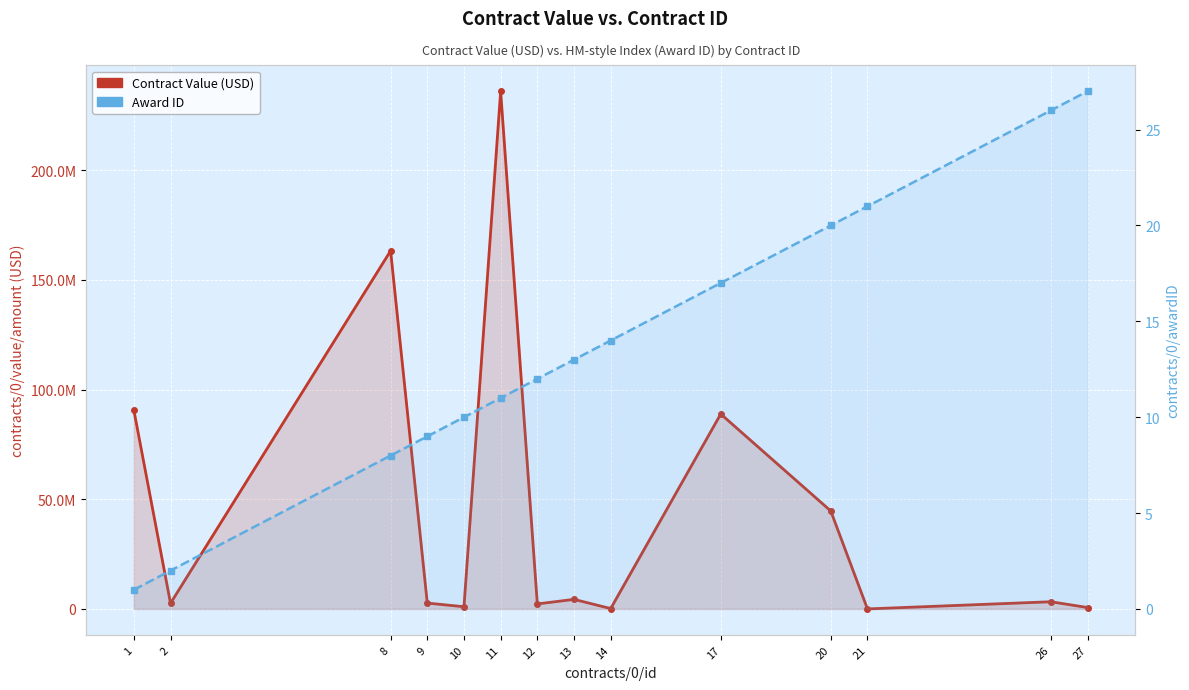

Is it true that Contract Value (USD) equals 38867679.4 at 17?

False